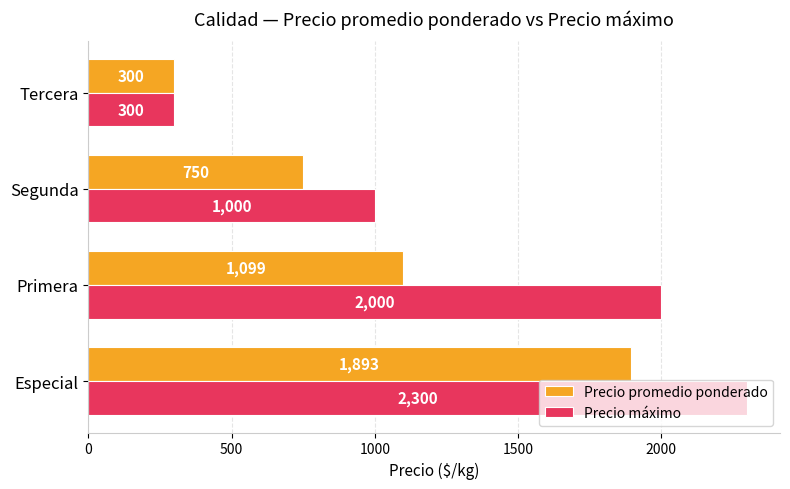

Between Especial and Segunda, which series saw the biggest shift?

Precio máximo